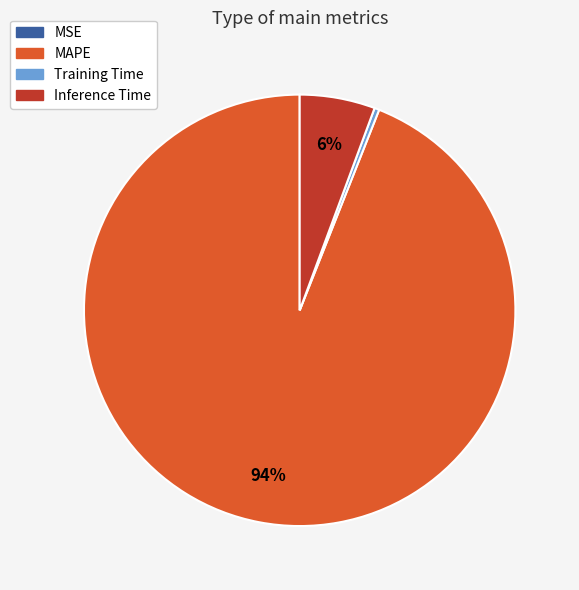

To the nearest percent, what is the difference between the largest and smallest slice percentages?

94%